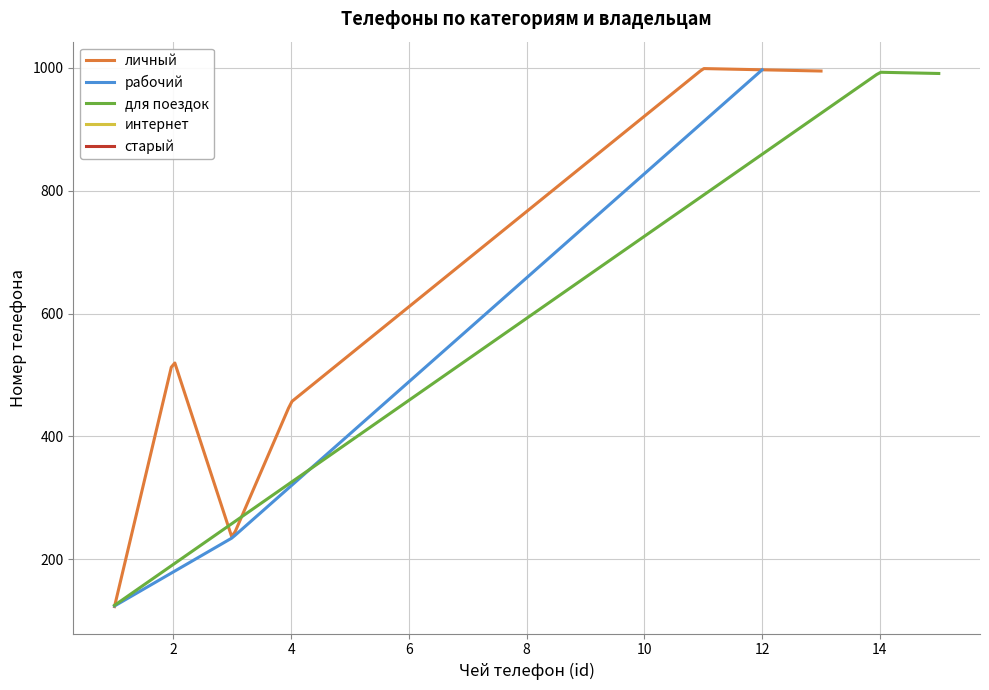

What is the highest value of the личный series?

999.0